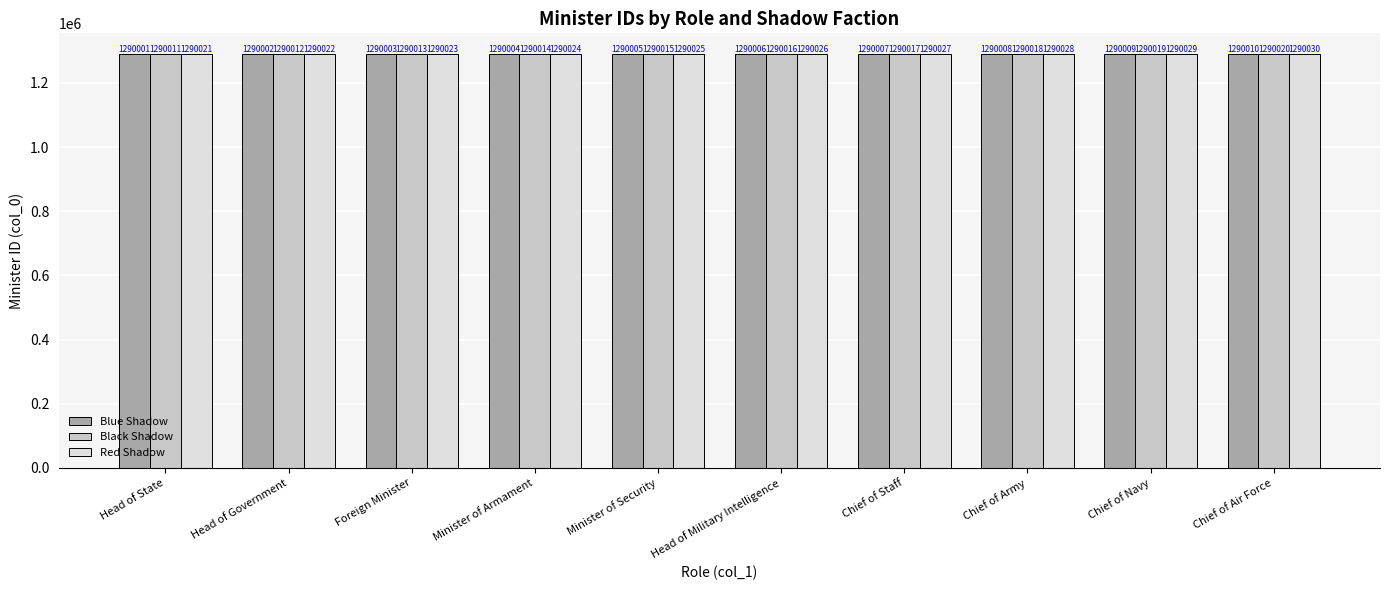

What is the value of the Red Shadow bar at the 10th from the left?

1290030